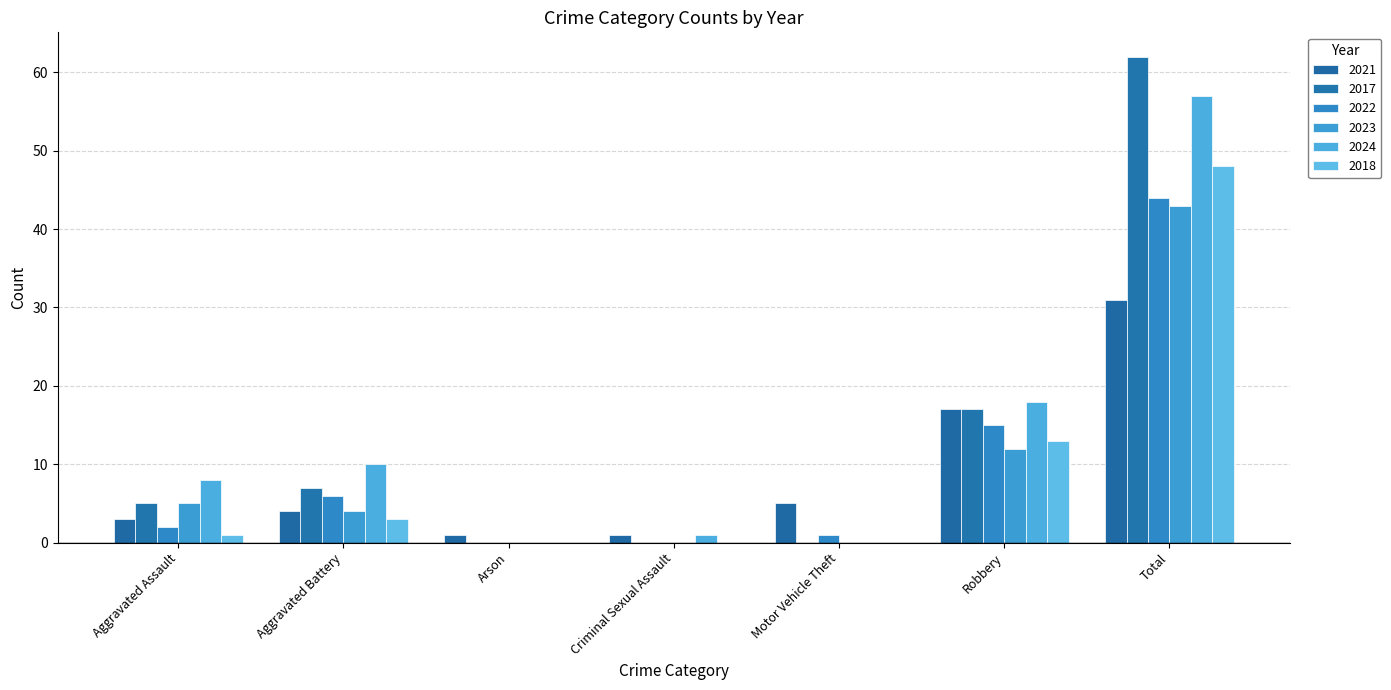

How many groups of bars are there?

7